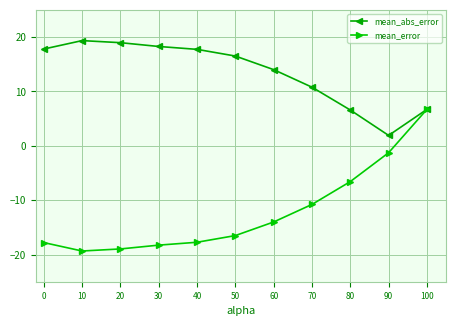

True or false: mean_error has more than 0 points higher than both neighbors.

False